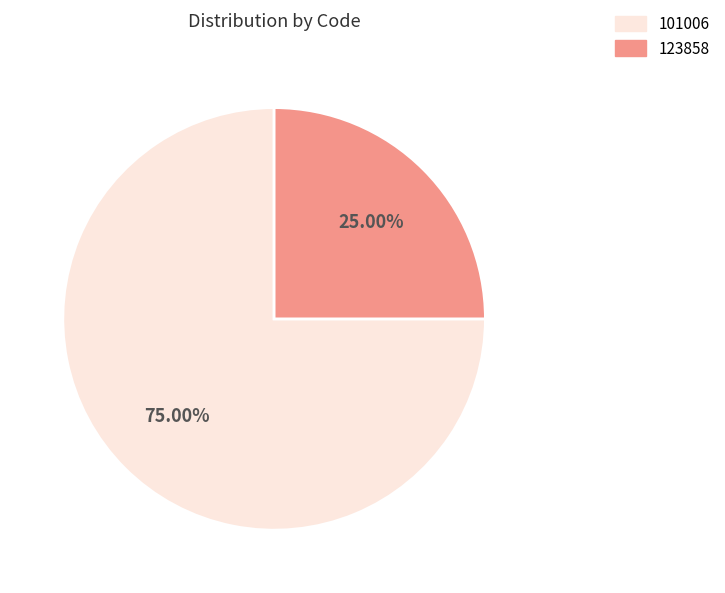

Rank the categories by value from lowest to highest.

123858, 101006